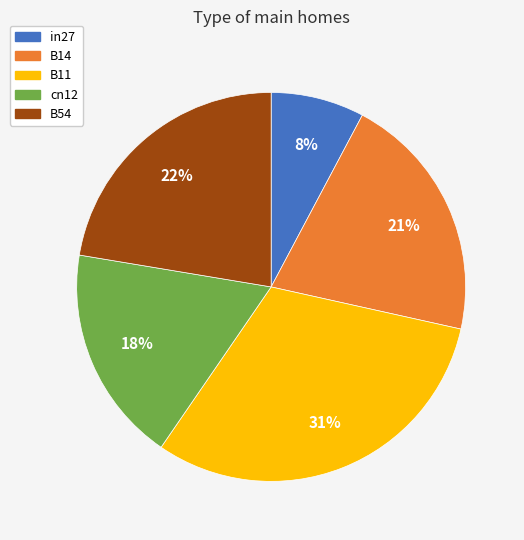

True or false: cn12 accounts for 18% of the total.

True